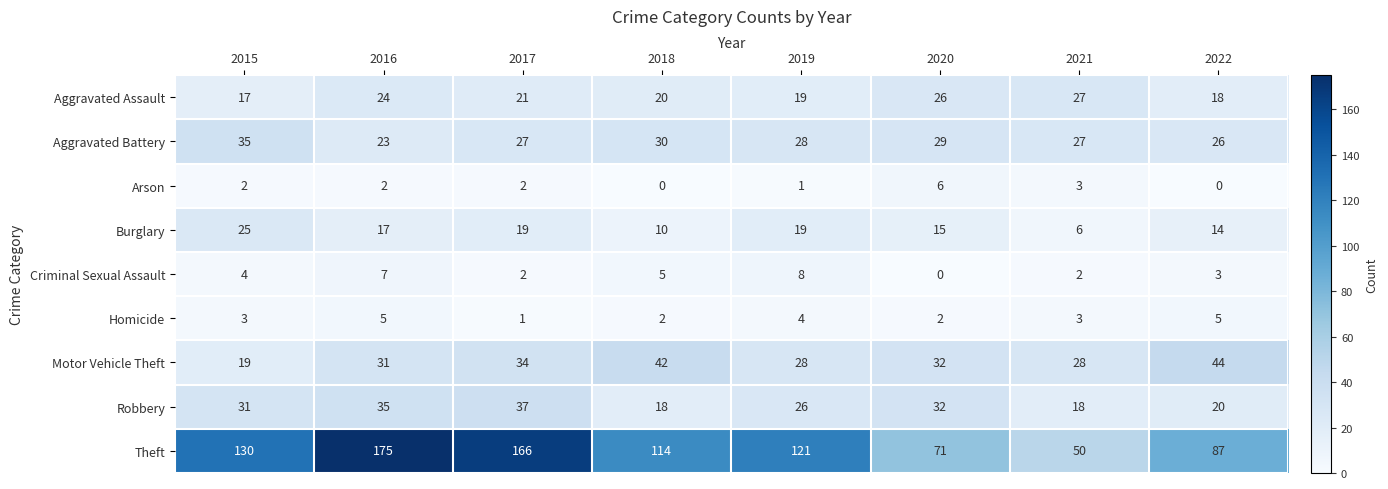

The Theft series shows 85 at 2021. True or false?

False